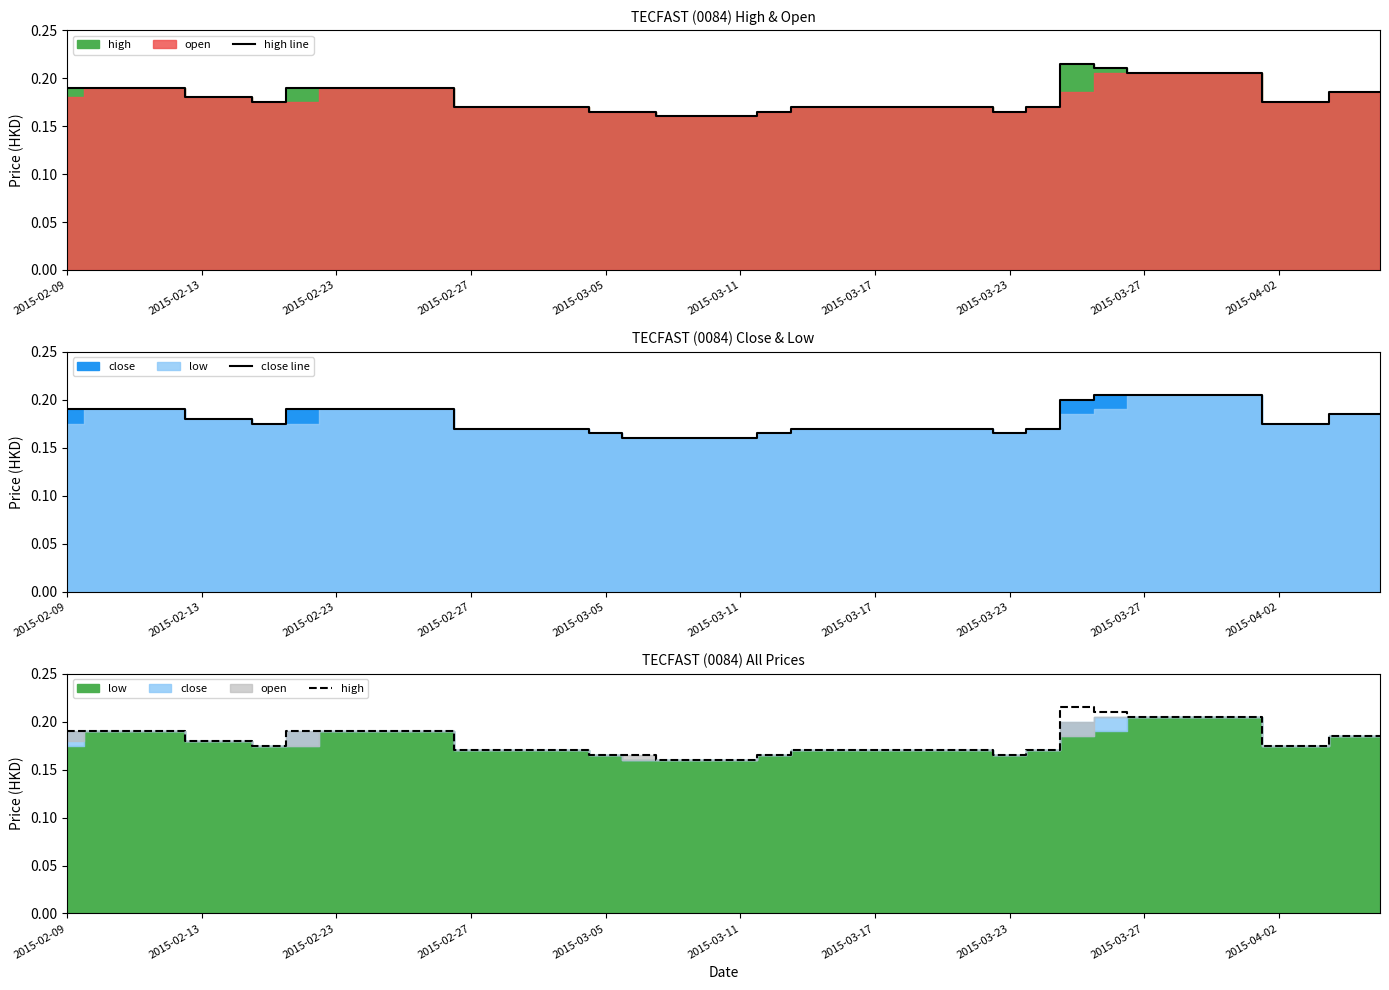

The high line series shows 0.3 at 2015-03-05. True or false?

False